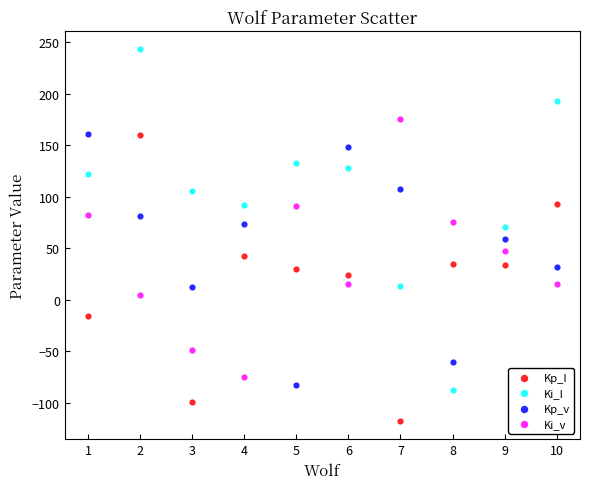

What is the X range (max minus min) for the scatter plot?

9.0